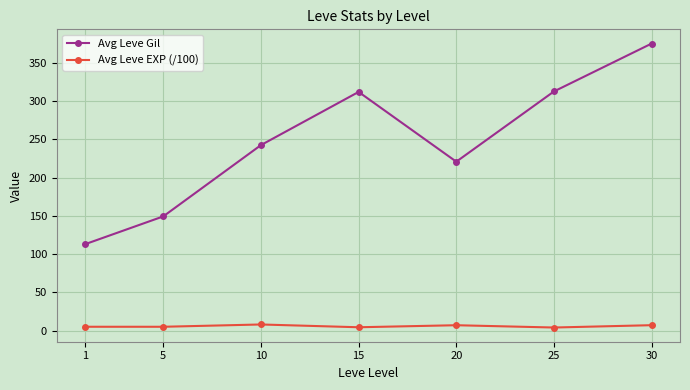

Is it true that Avg Leve EXP (/100) equals 5.1 at 1?

True